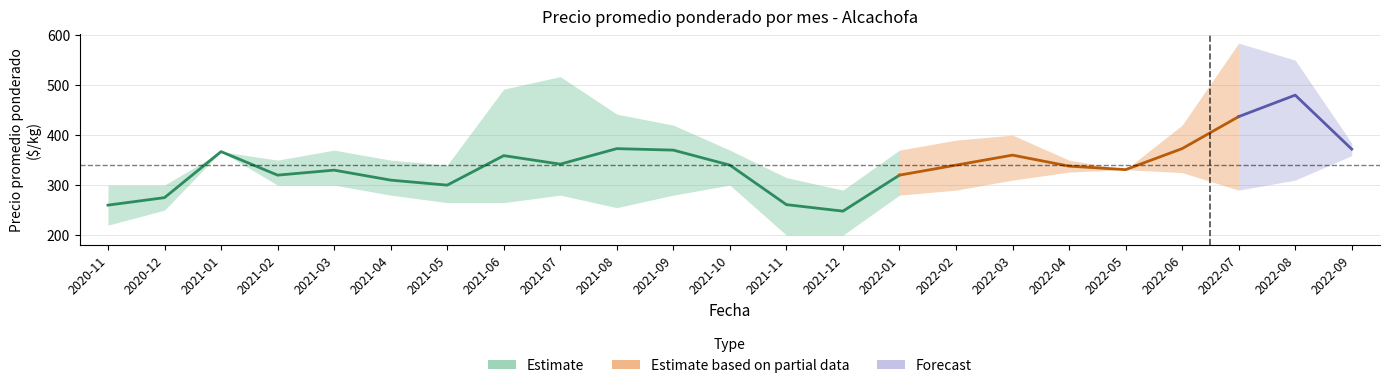

How many values in the precio_avg series are below 340?

11